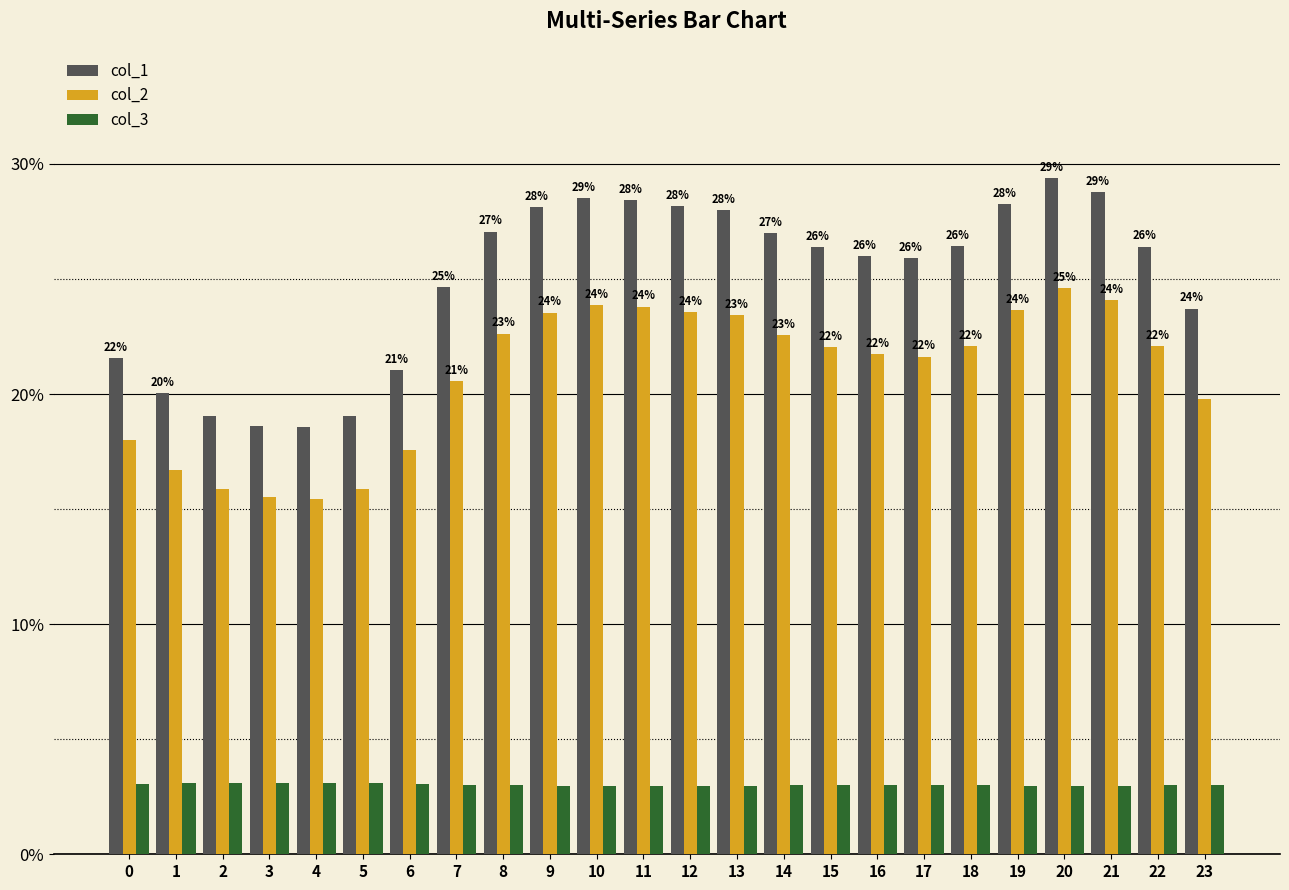

What is the maximum value shown in the chart?

29.4